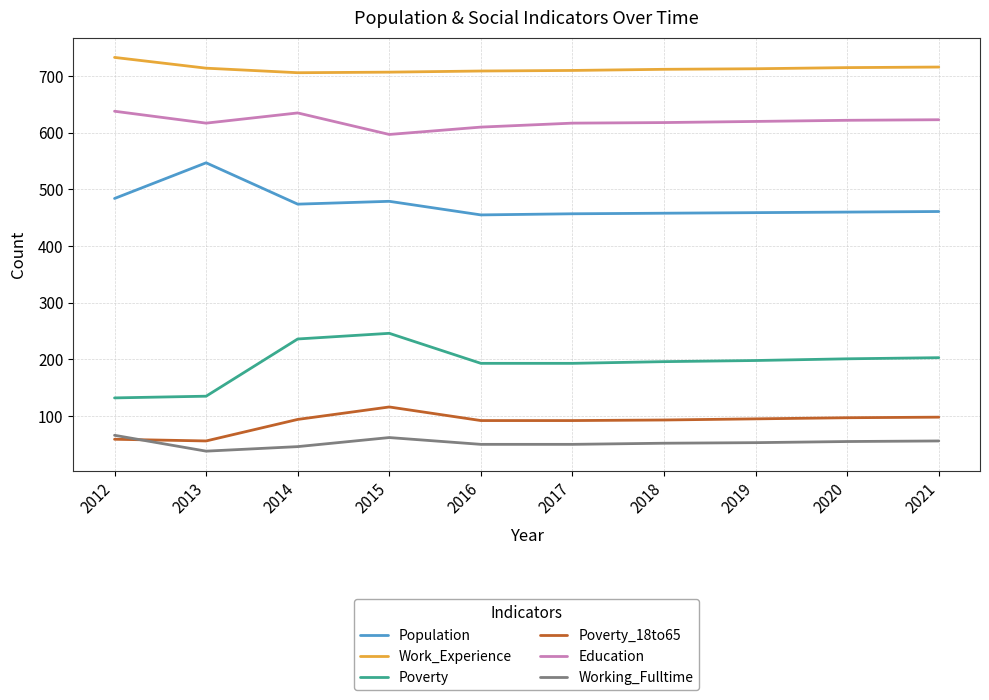

What is the lowest value of the Education series?

597